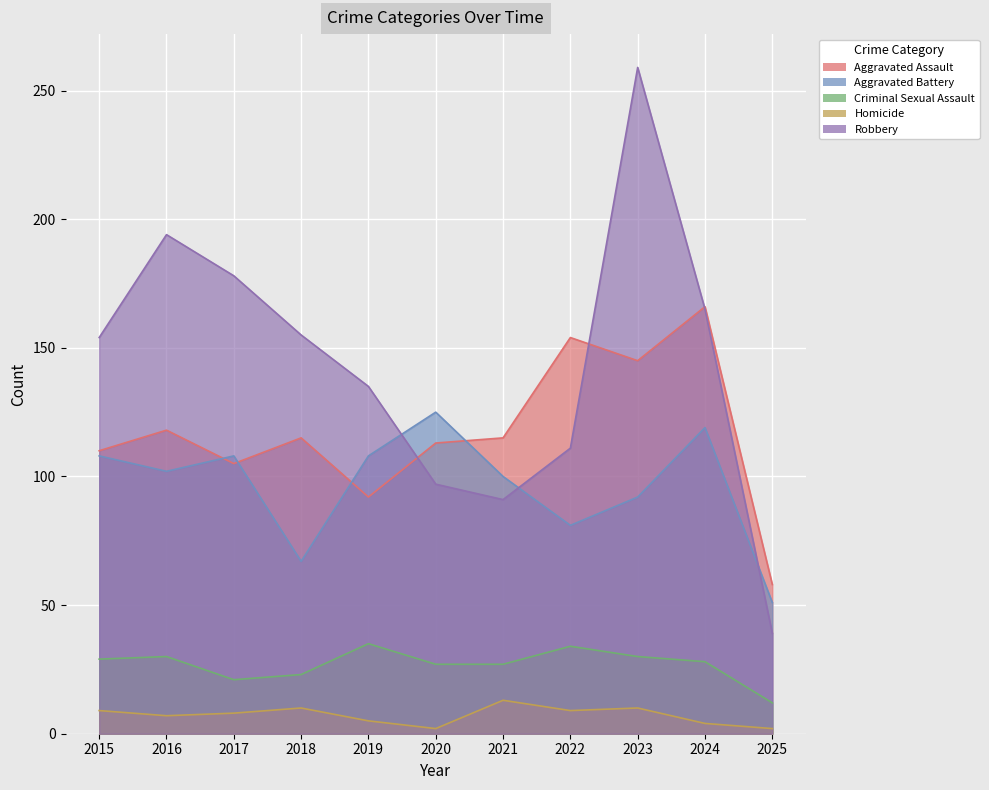

What is the value of the Homicide point at the 1st from the left?

9